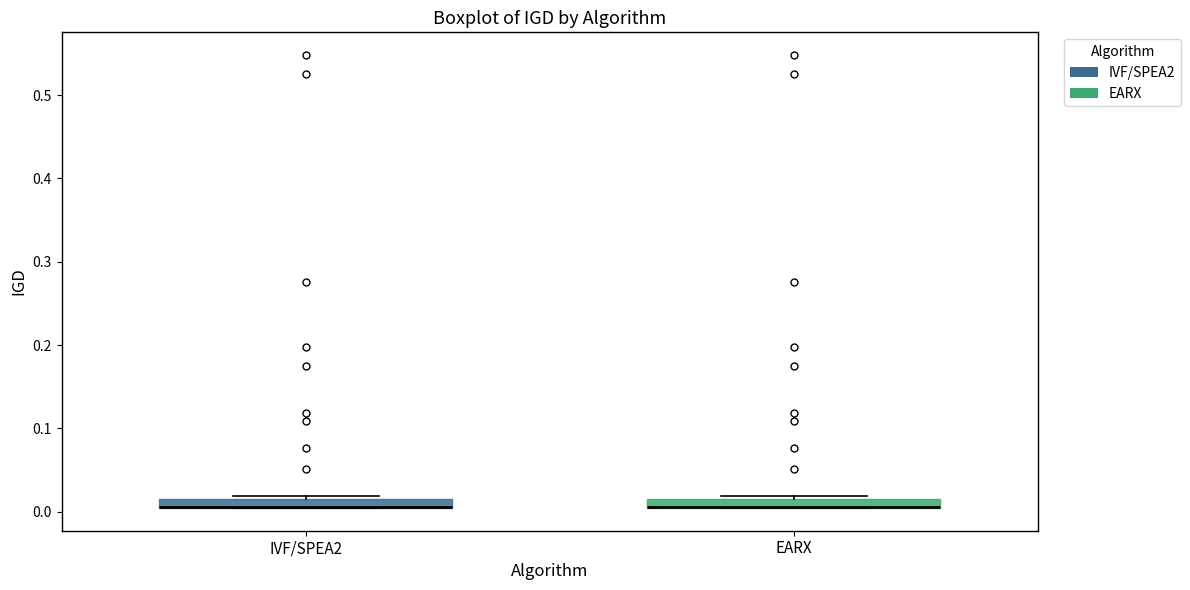

Where is the upper edge of the box for IVF/SPEA2 on the y-axis? The values are not printed on the chart, so give them approximately, as read against the axis.

0.02